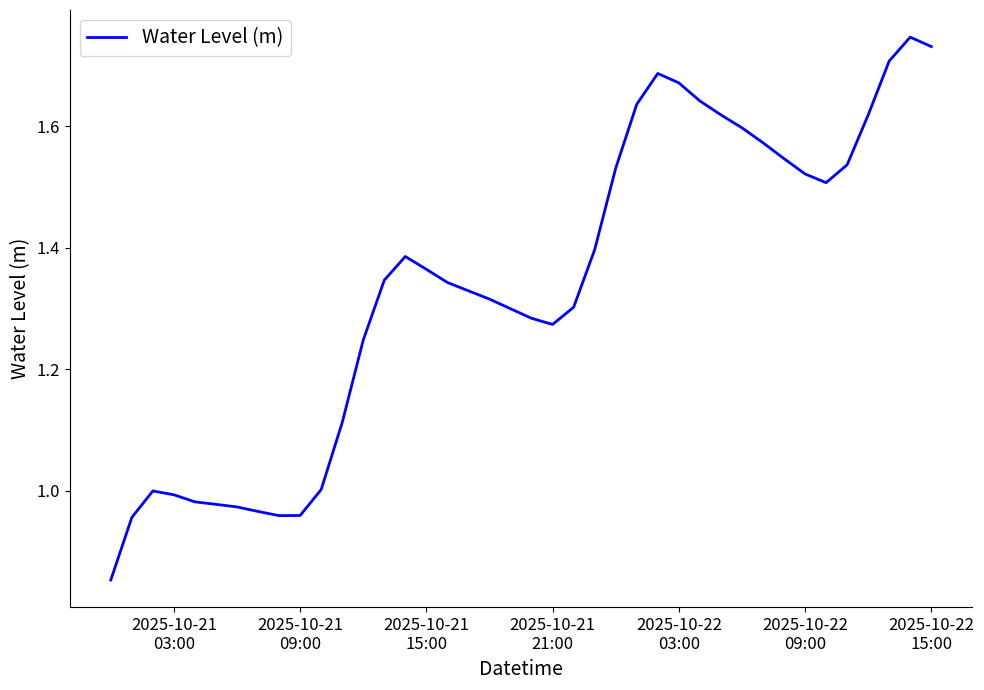

What is the maximum value shown in the chart?

1.7